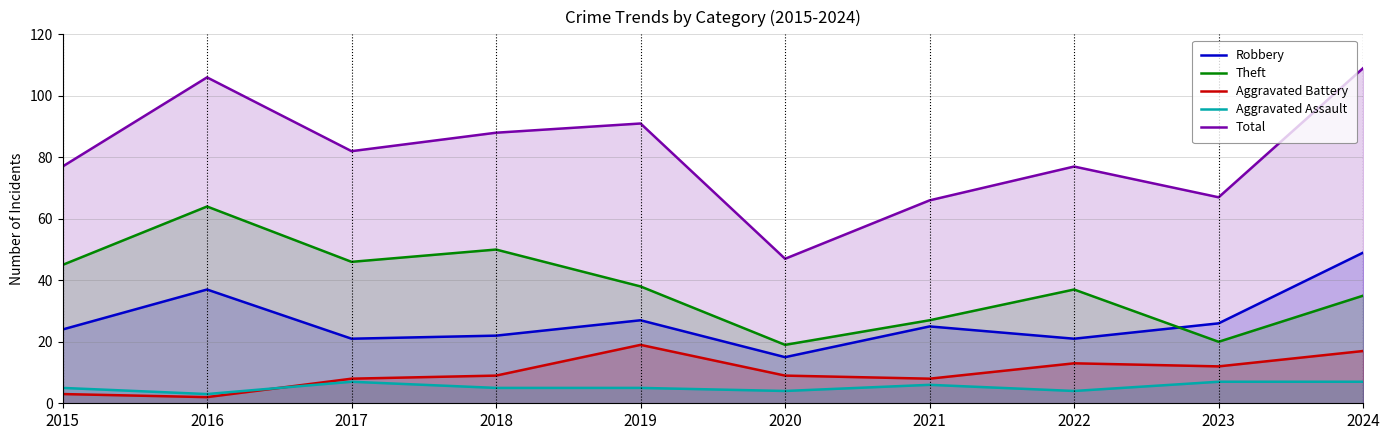

True or false: Total and Aggravated Battery cross at least once.

False